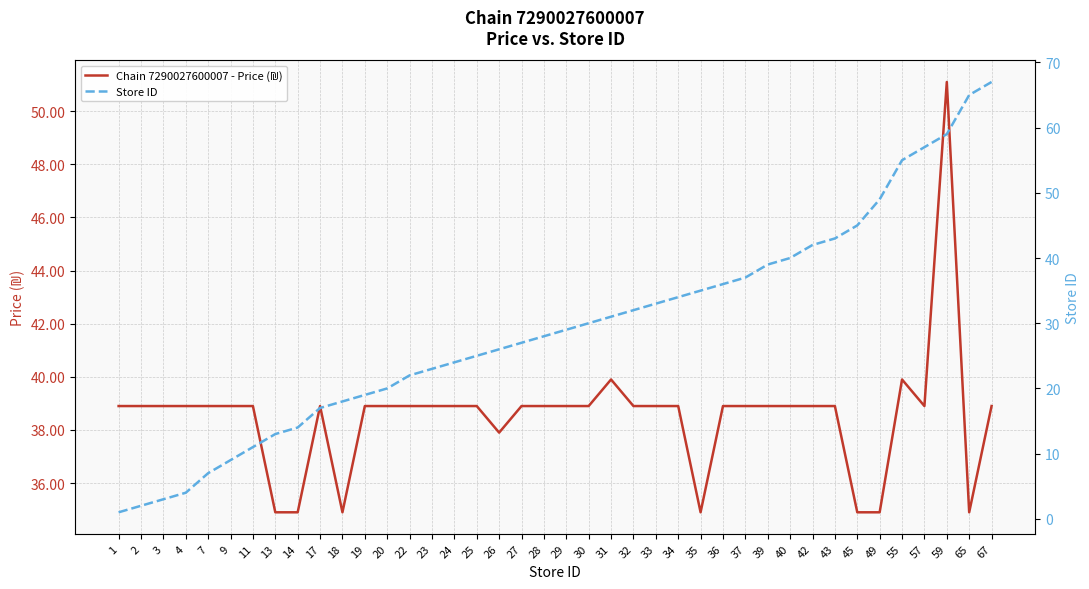

At which label does Chain 7290027600007 - Price (₪) first exceed 38?

1